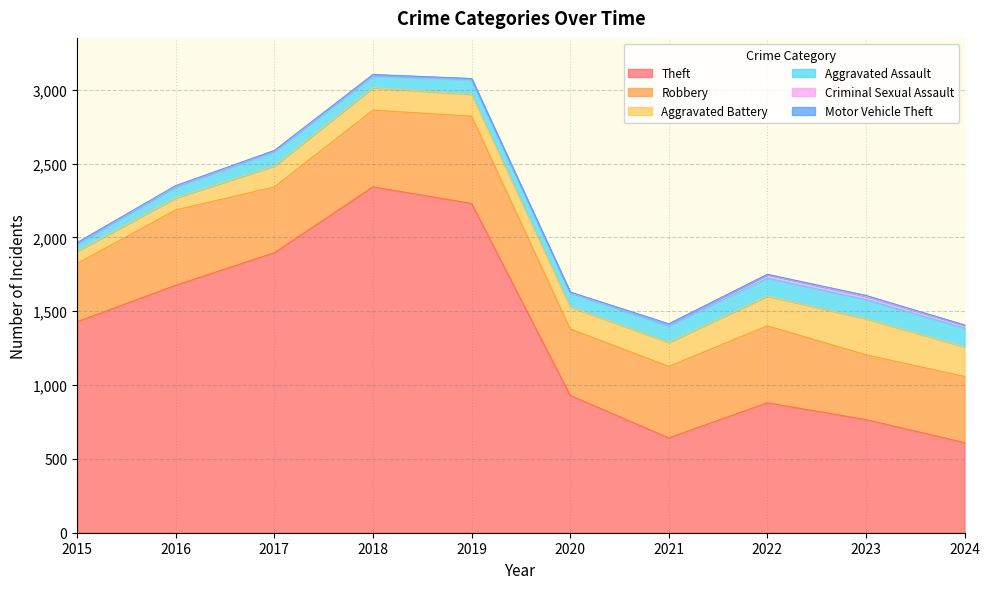

What is the sum of all Aggravated Assault values?

968